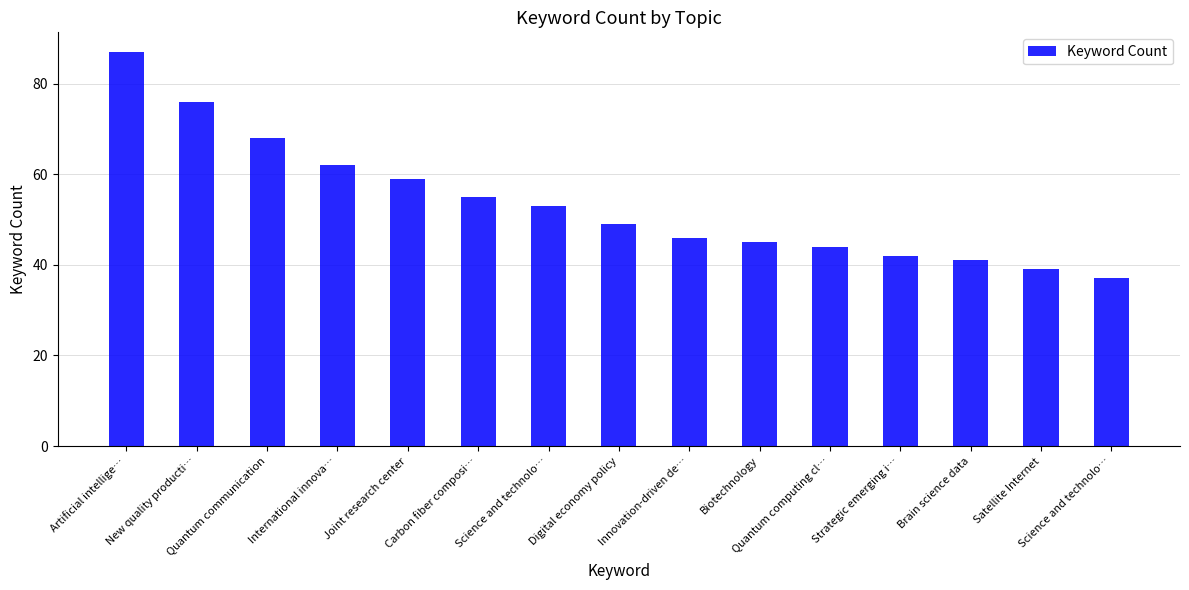

Count the number of categories in the chart.

15